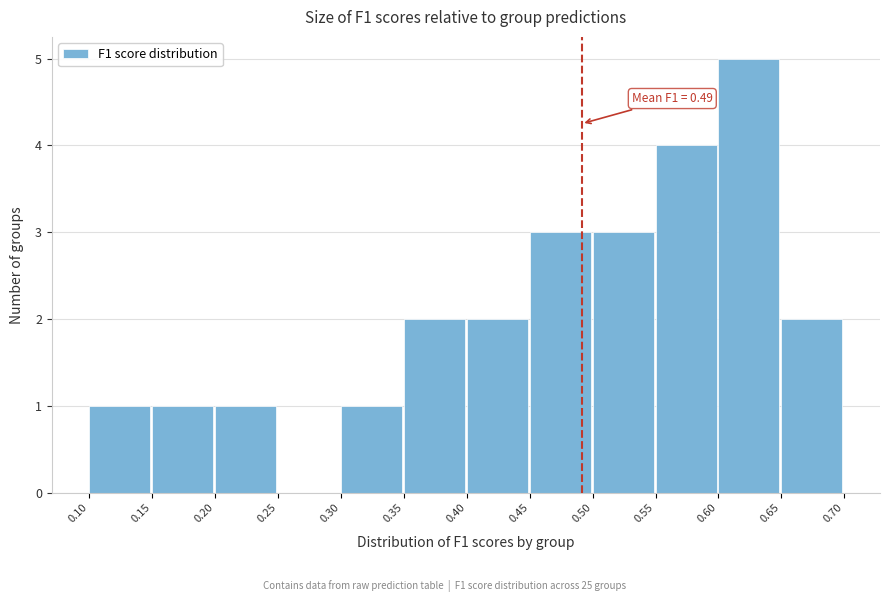

Which range on the x-axis has the tallest bar?

0.60 to 0.65